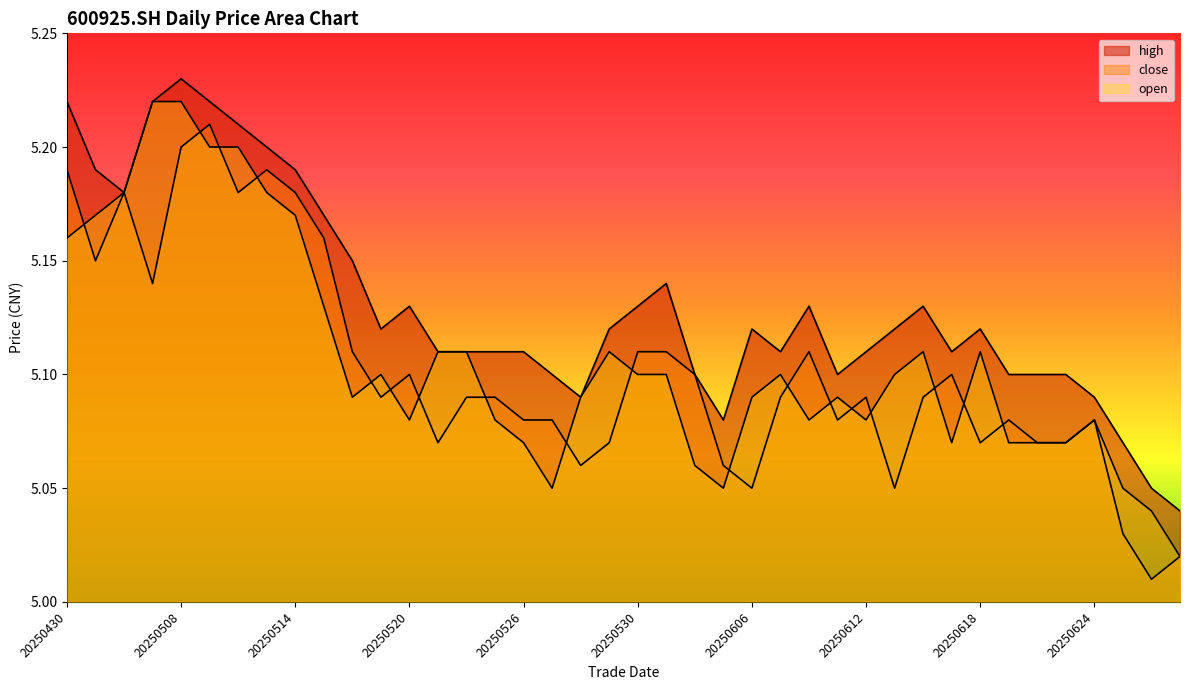

True or false: high and open cross at least once.

False